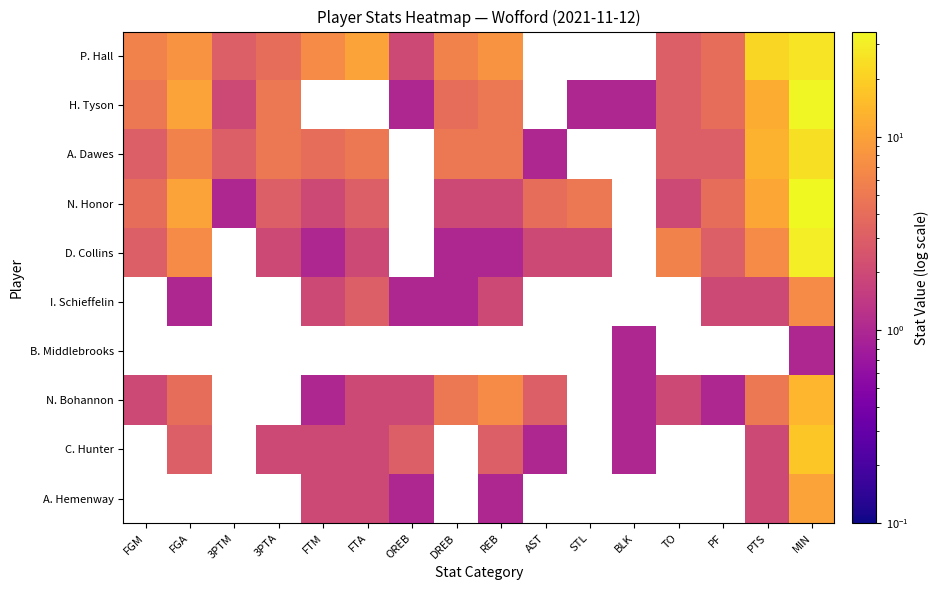

At how many categories does at least one series exceed 20?

2